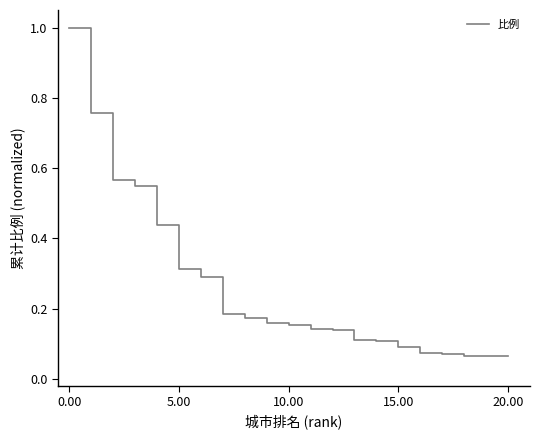

True or false: the data has more than 1 interior local peaks.

False